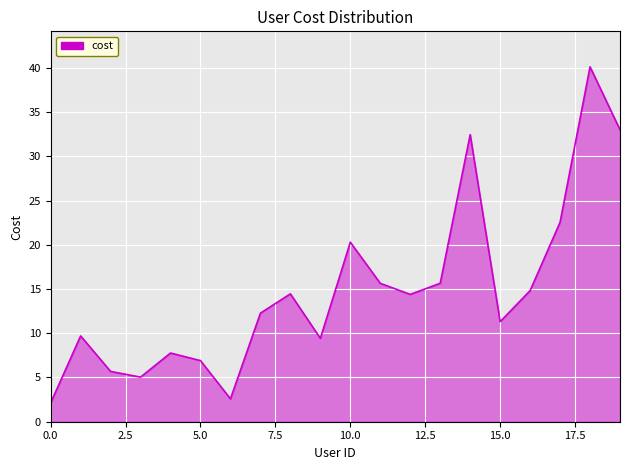

What is the minimum value shown in the chart?

2.1